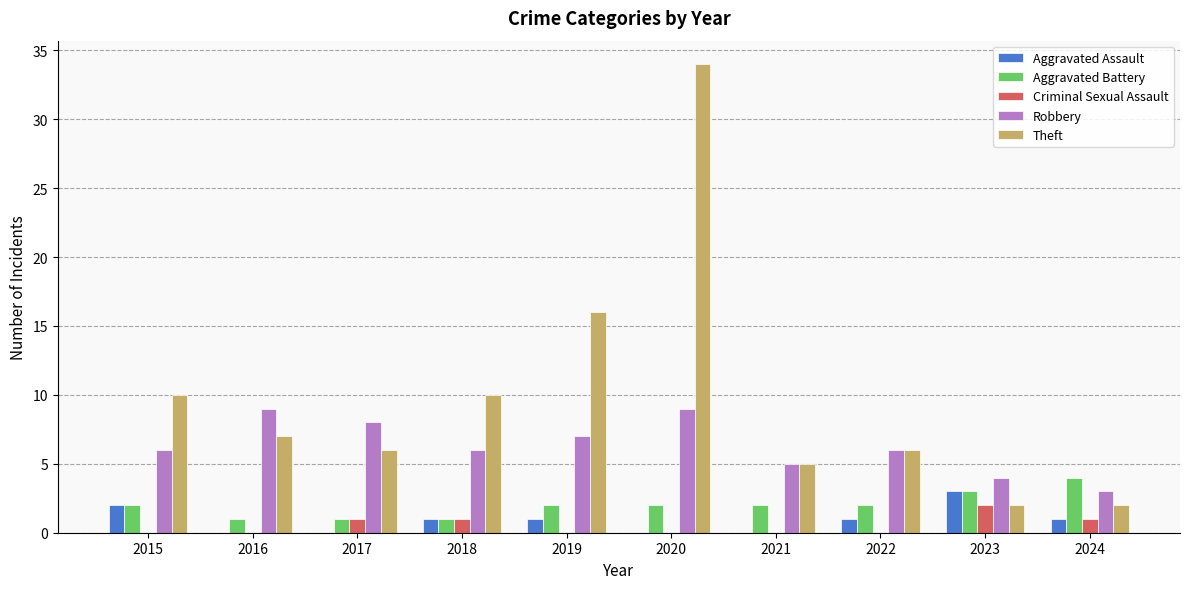

Which series has the largest total across all categories?

Theft